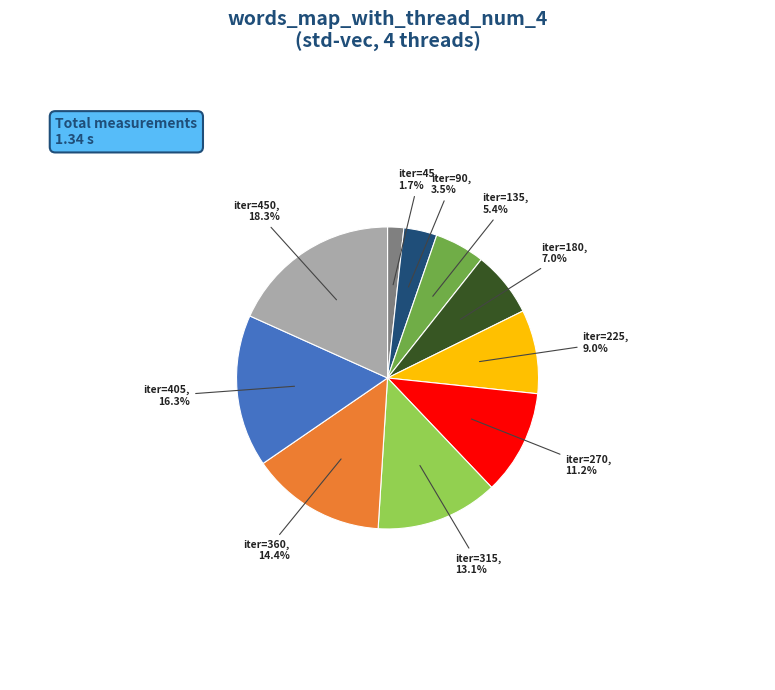

Is there a majority slice in this chart?

No